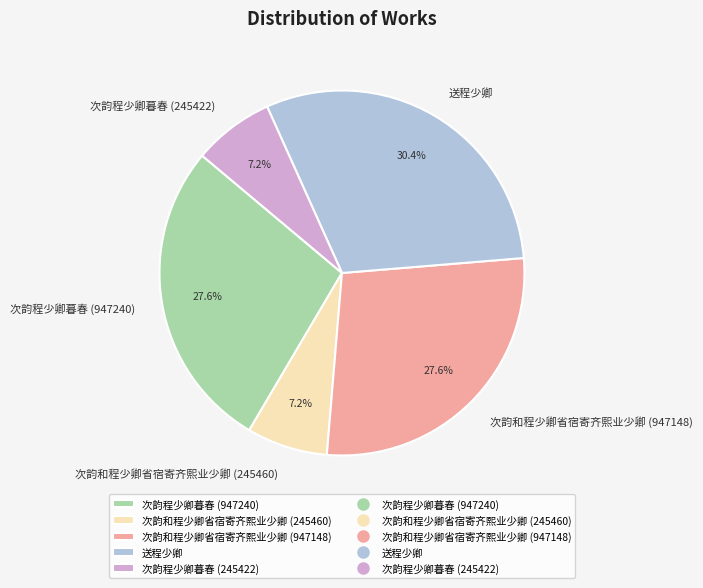

Is it true that 次韵程少卿暮春 (245422) is 7% of the pie?

True